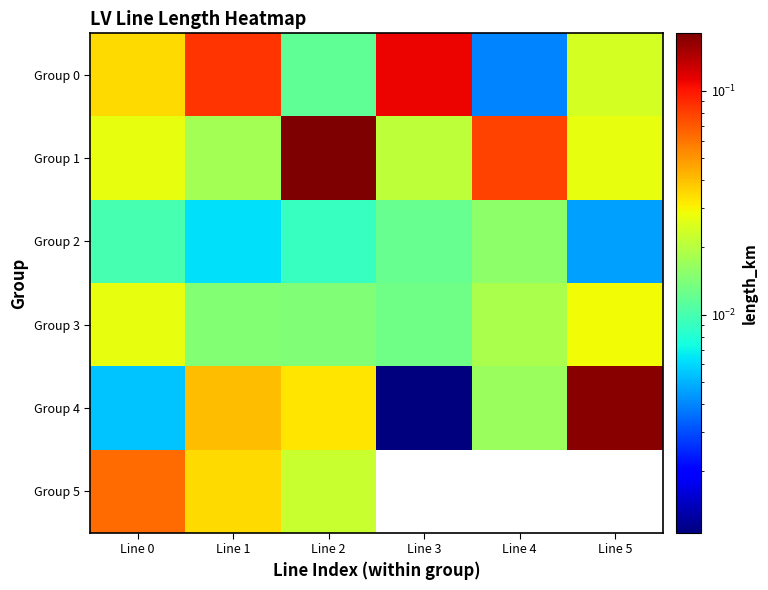

Is it true that Group 0 equals 0.0 at Line 1?

False